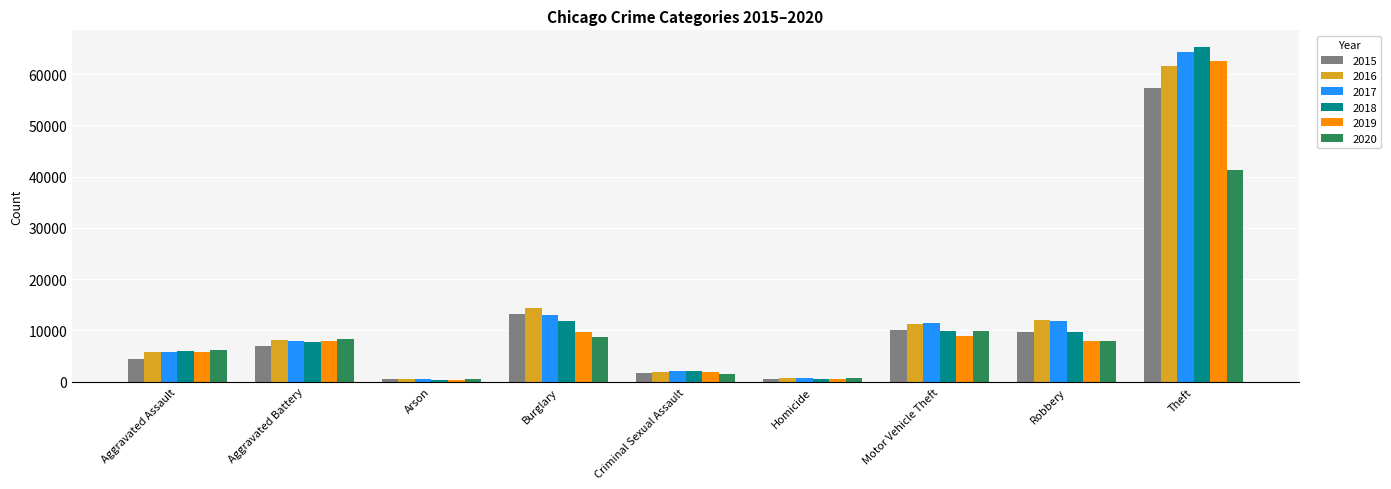

How many data points does each series have?

9